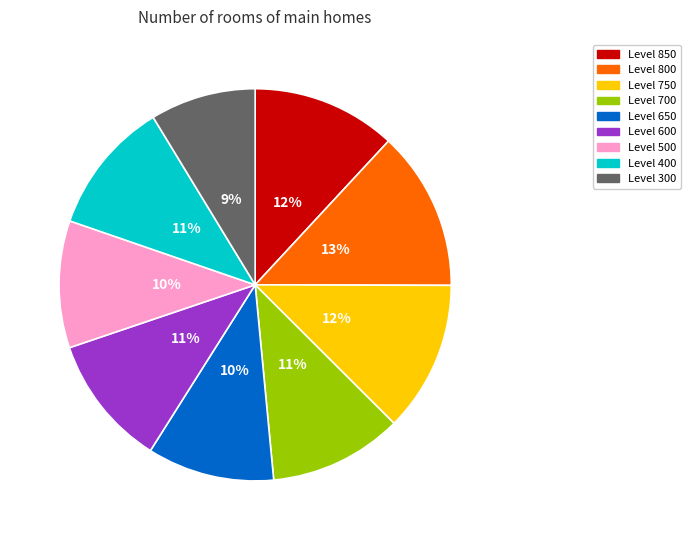

Do Level 700 and Level 500 together represent more than half of the pie?

No